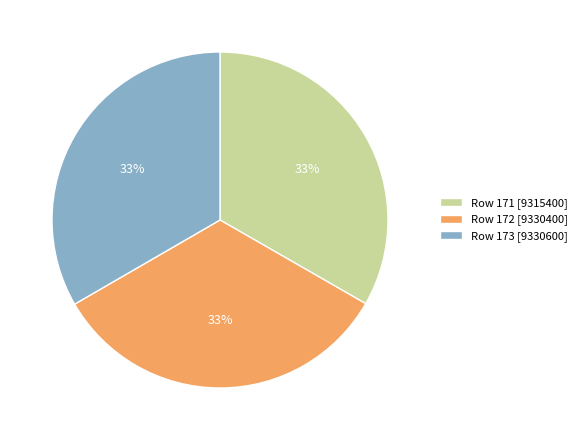

Is there any slice that represents more than half of the pie?

No